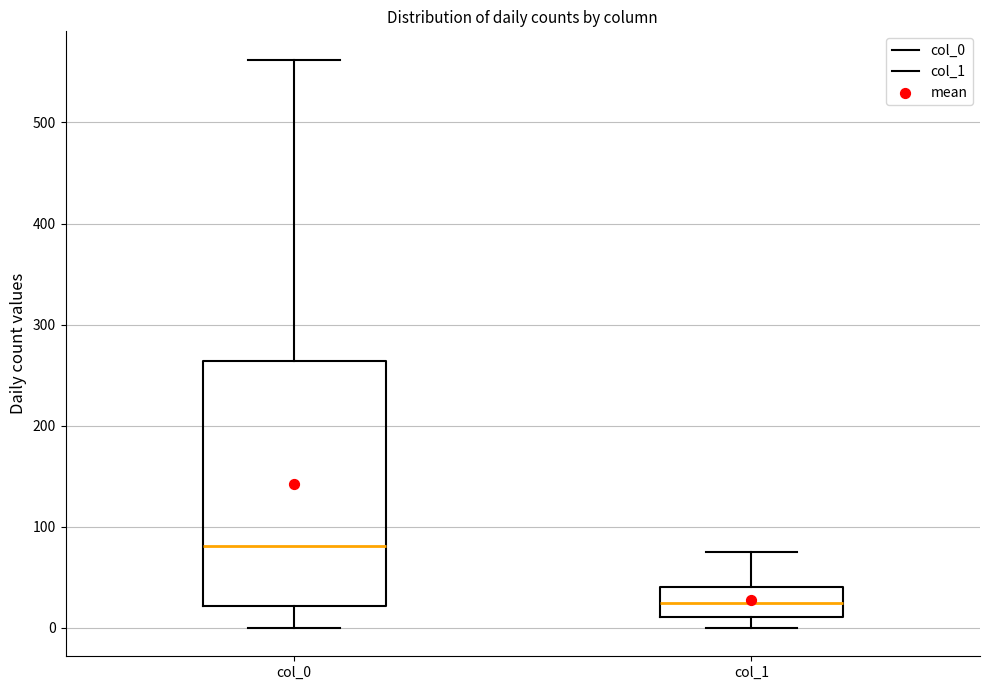

Reading left to right, transcribe this box plot: for each box, give where its median line is, the range the box spans, and where its two whiskers end, as read against the y-axis. The values are not printed on the chart, so give them approximately, as read against the axis.

col_0: median 80, box 20 to 260, whiskers 0 to 560
col_1: median 30, box 10 to 40, whiskers 0 to 80